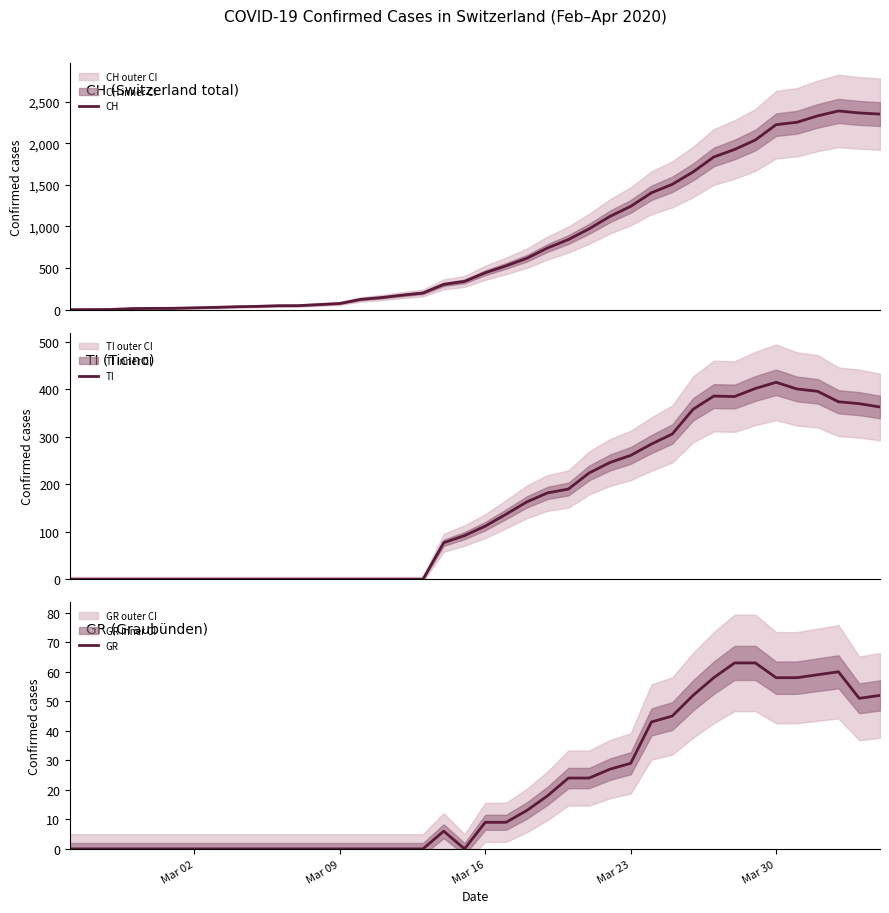

Is it true that GR equals 16 at Mar 23?

False